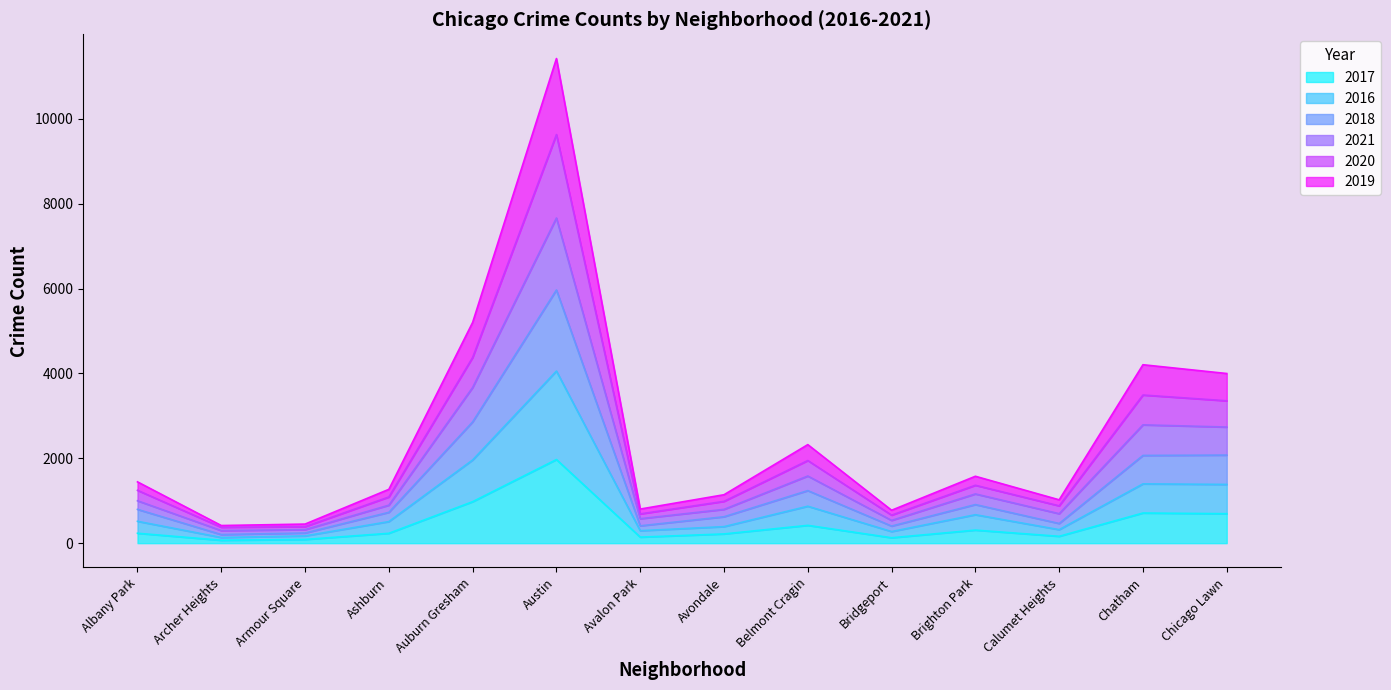

Rank the categories by 2017 value from lowest to highest.

Archer Heights, Armour Square, Bridgeport, Avalon Park, Calumet Heights, Avondale, Ashburn, Albany Park, Brighton Park, Belmont Cragin, Chicago Lawn, Chatham, Auburn Gresham, Austin